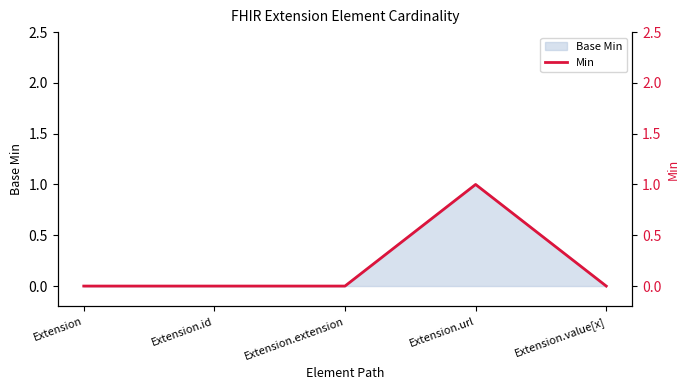

Reading right to left, transcribe all the data shown in this chart.

Extension.value[x]=0	Extension.url=1	Extension.extension=0	Extension.id=0	Extension=0